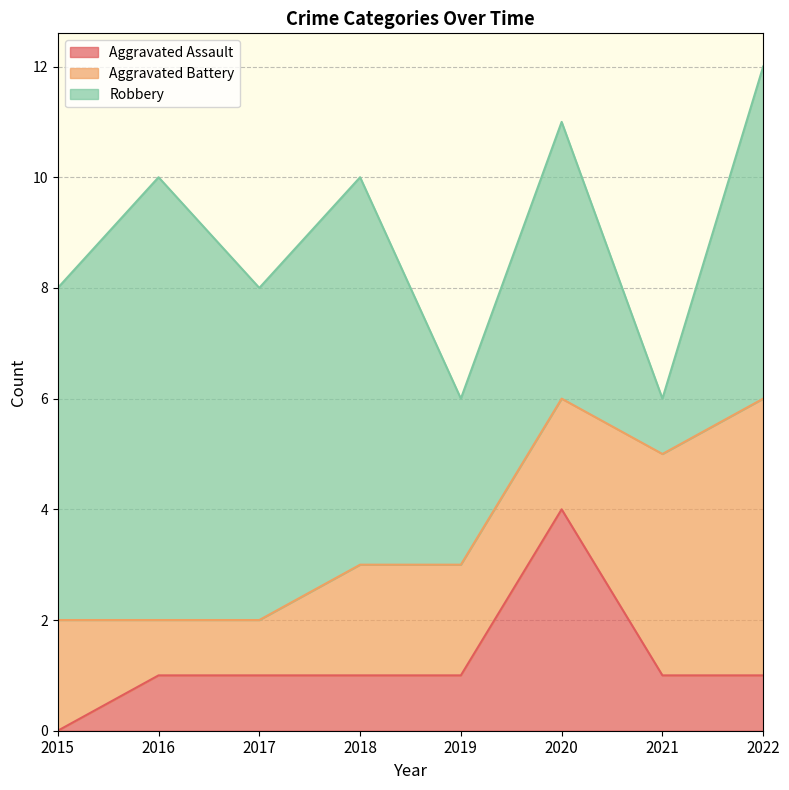

At which category is the sum across all series the highest?

2022